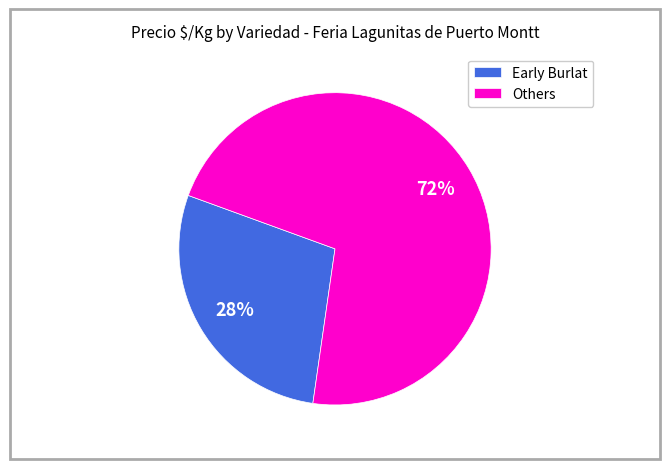

Between Early Burlat and Others, which is larger?

Others